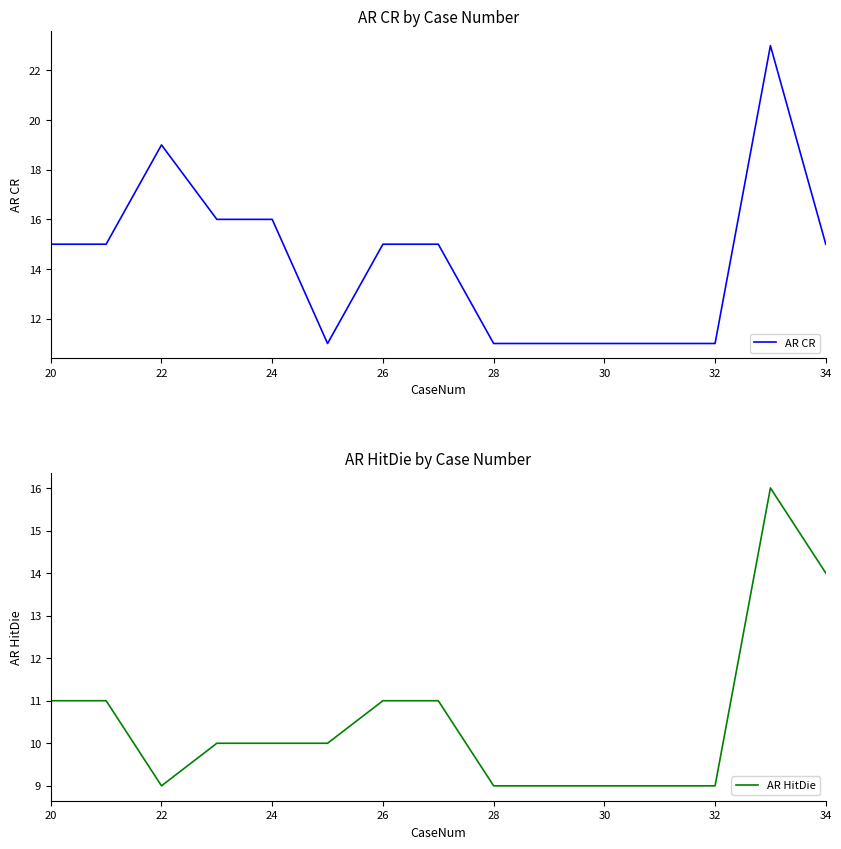

What value does the AR CR series have at 28?

11